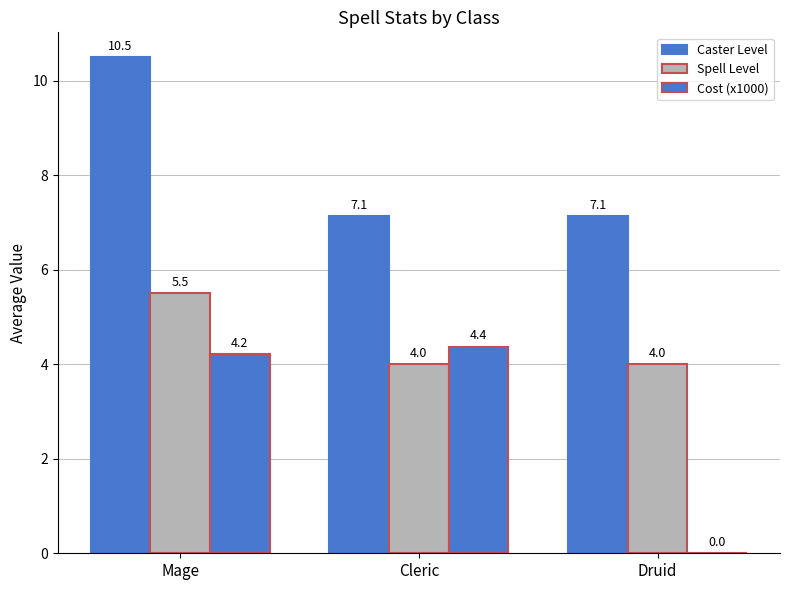

What is the approximate value of Caster Level at Mage?

10.5